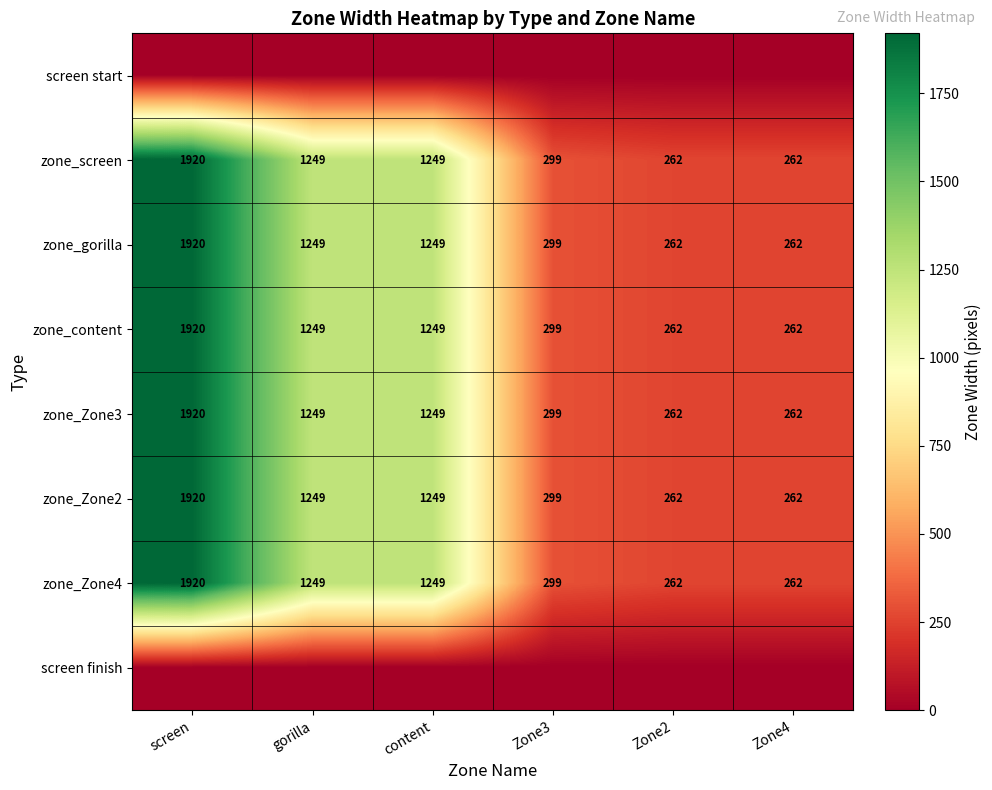

Is the value of zone_content at gorilla greater than the value of zone_gorilla at Zone2?

Yes